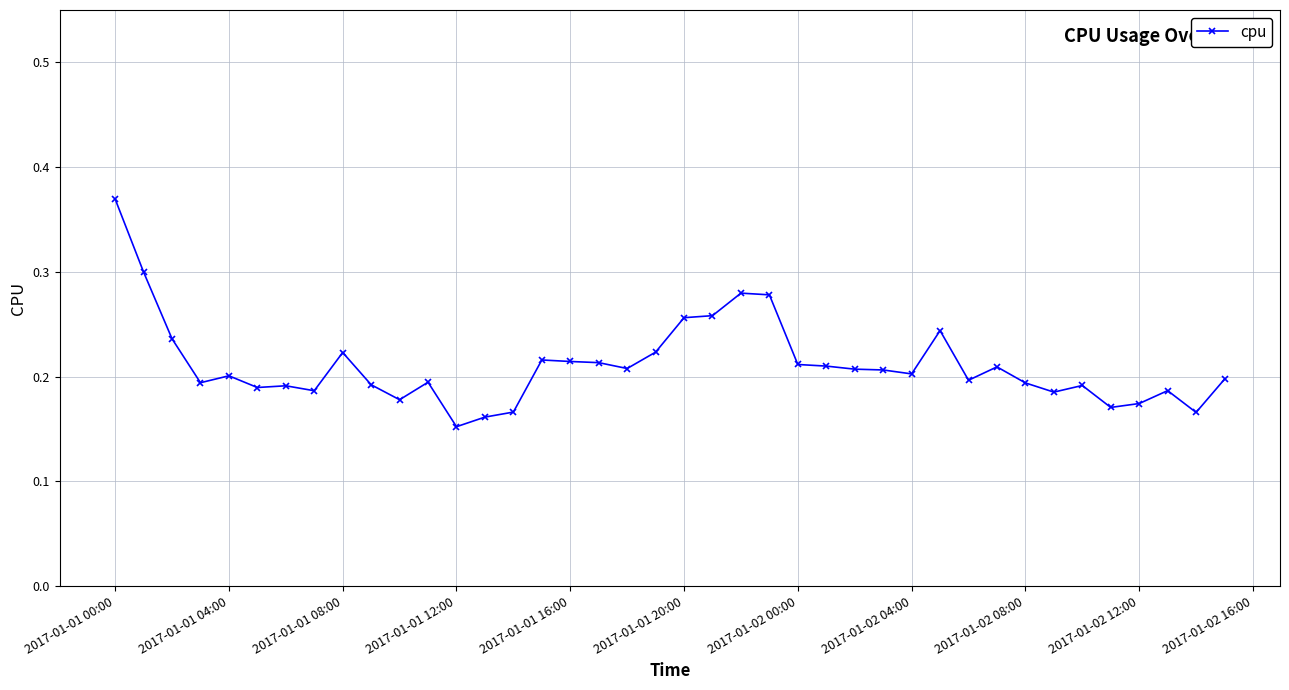

What is the sum of all values?

8.4